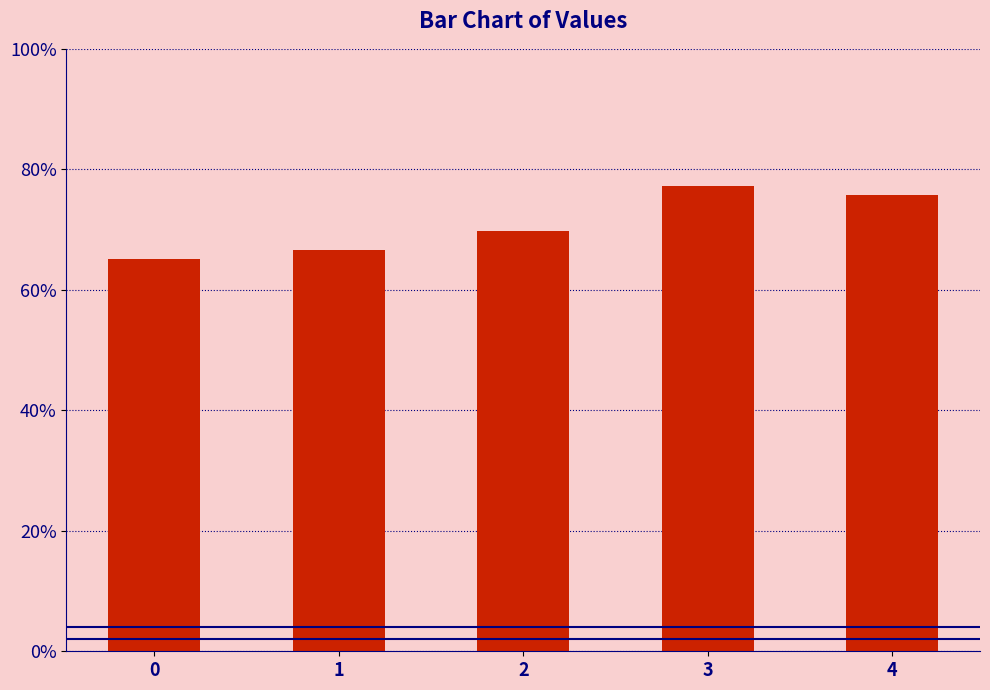

Does the chart contain stacked bars?

No